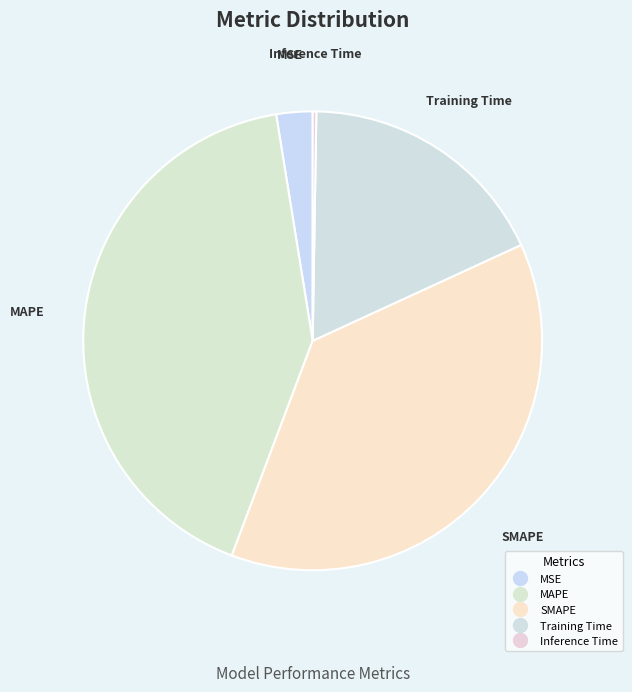

To the nearest percent, what portion does MAPE represent?

42%